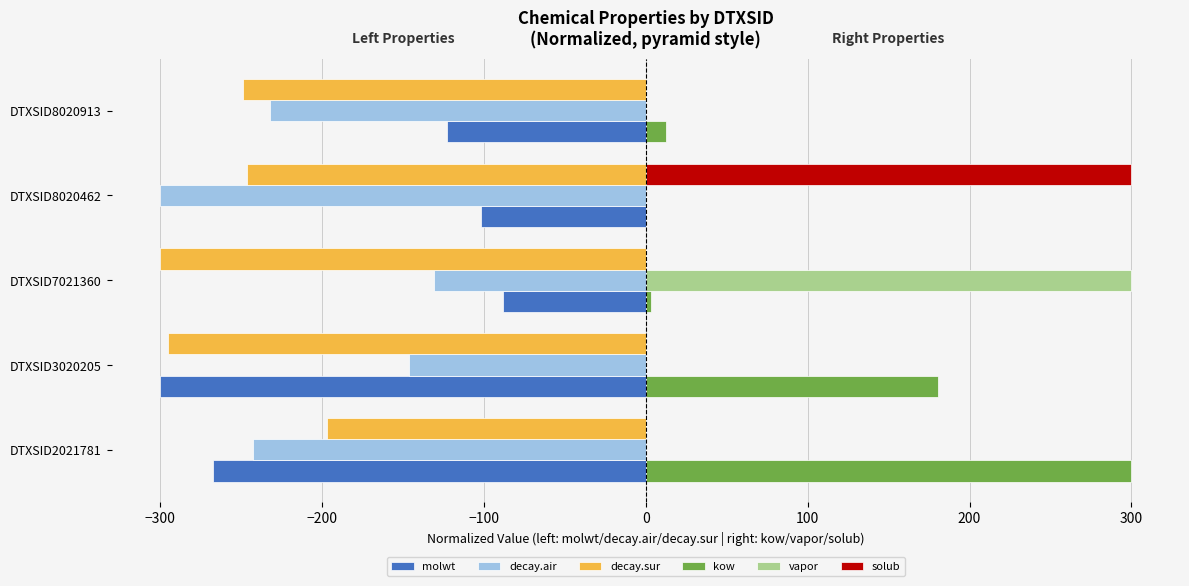

At which category is the sum across all series the highest?

DTXSID7021360